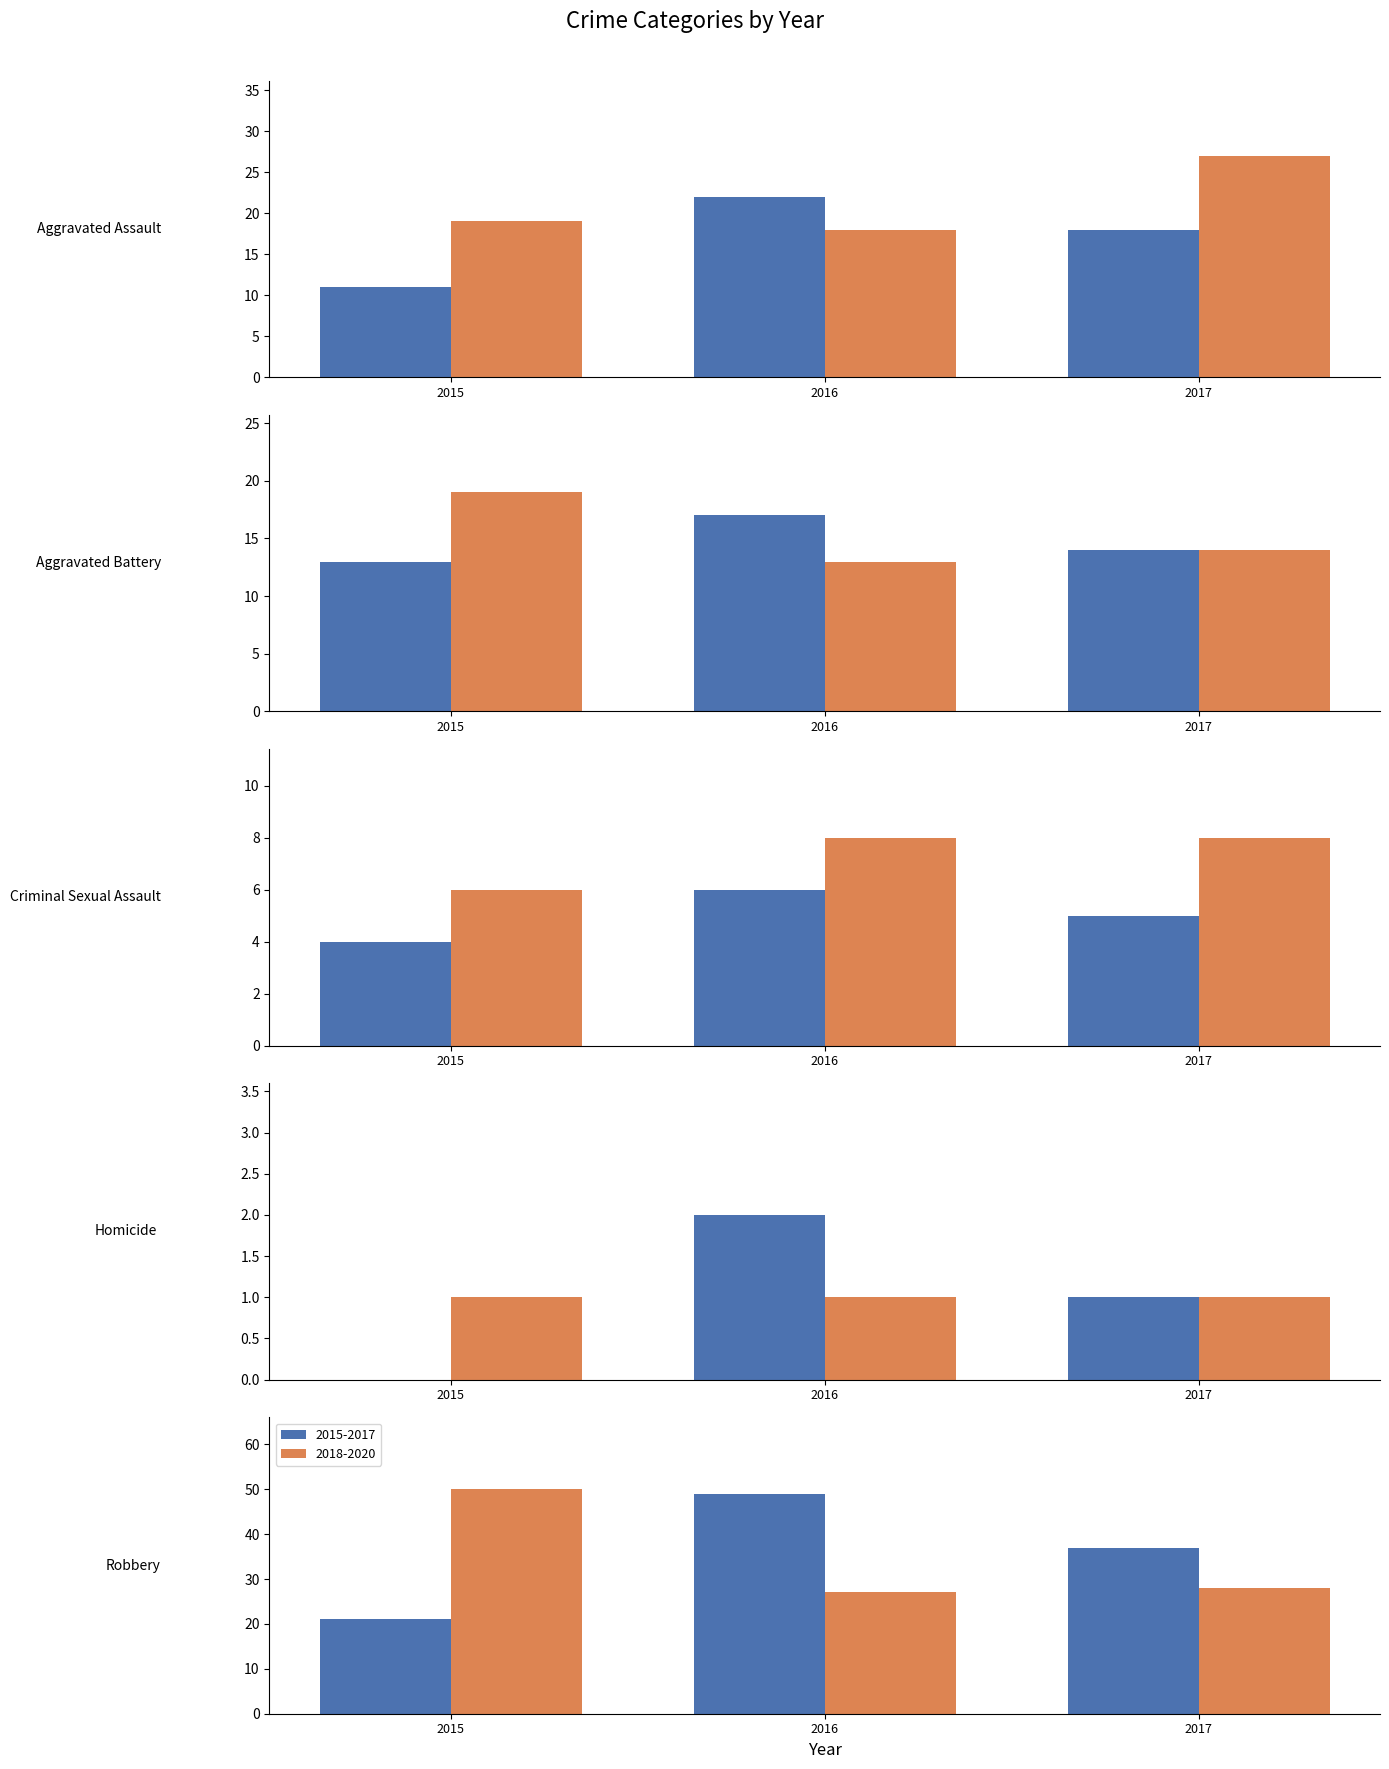

At which category is the sum across all series the highest?

Robbery